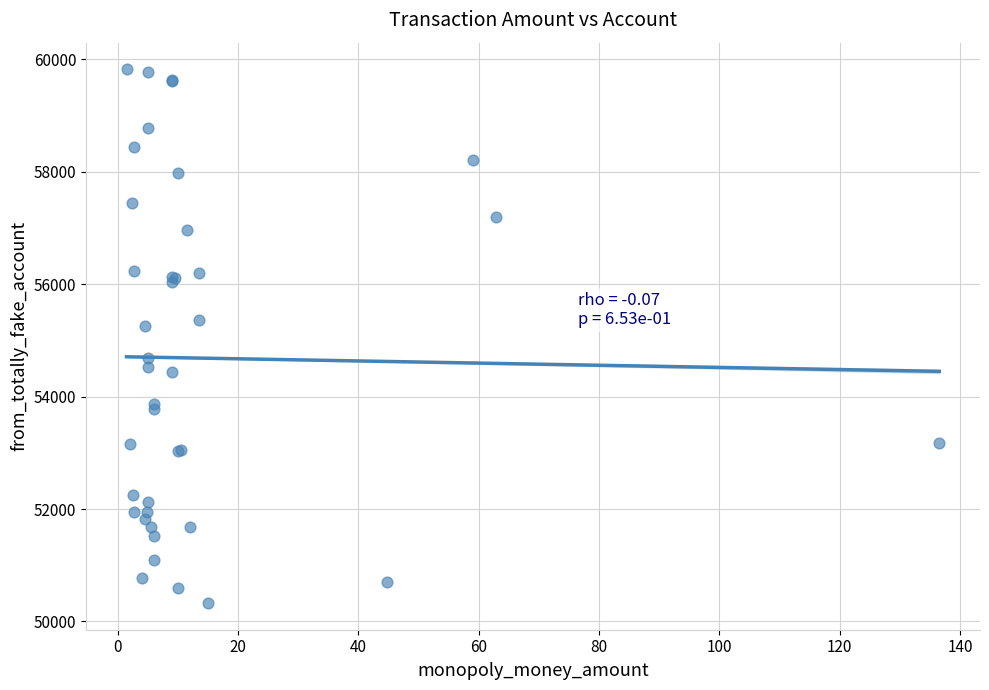

What Y value in the scatter plot is closest to 55074?

55264.3